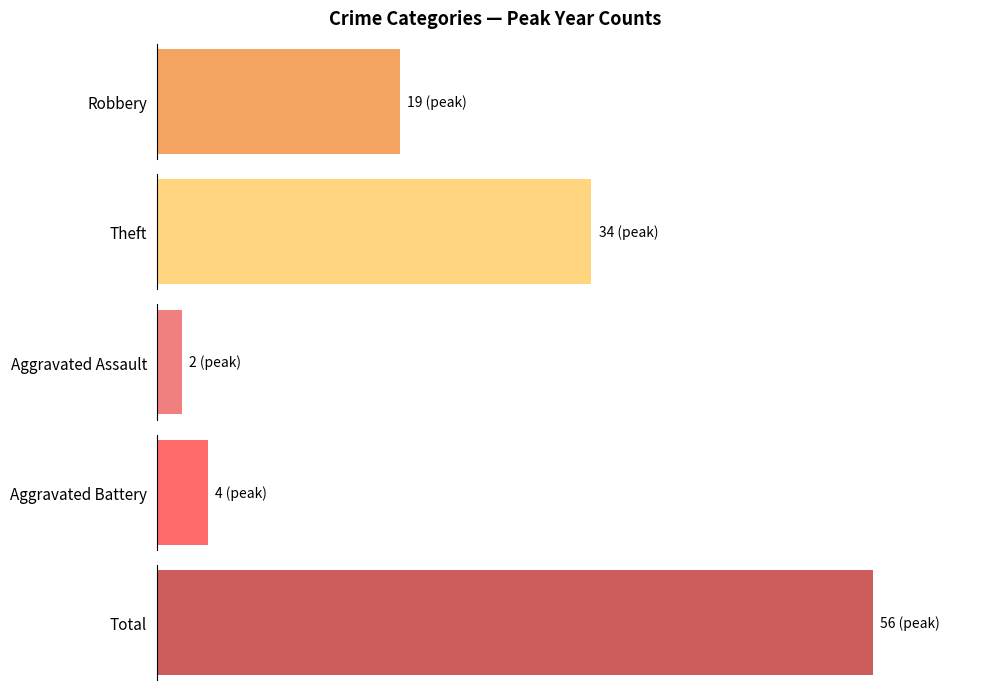

The value of Theft at 2024 is 0. True or false?

True